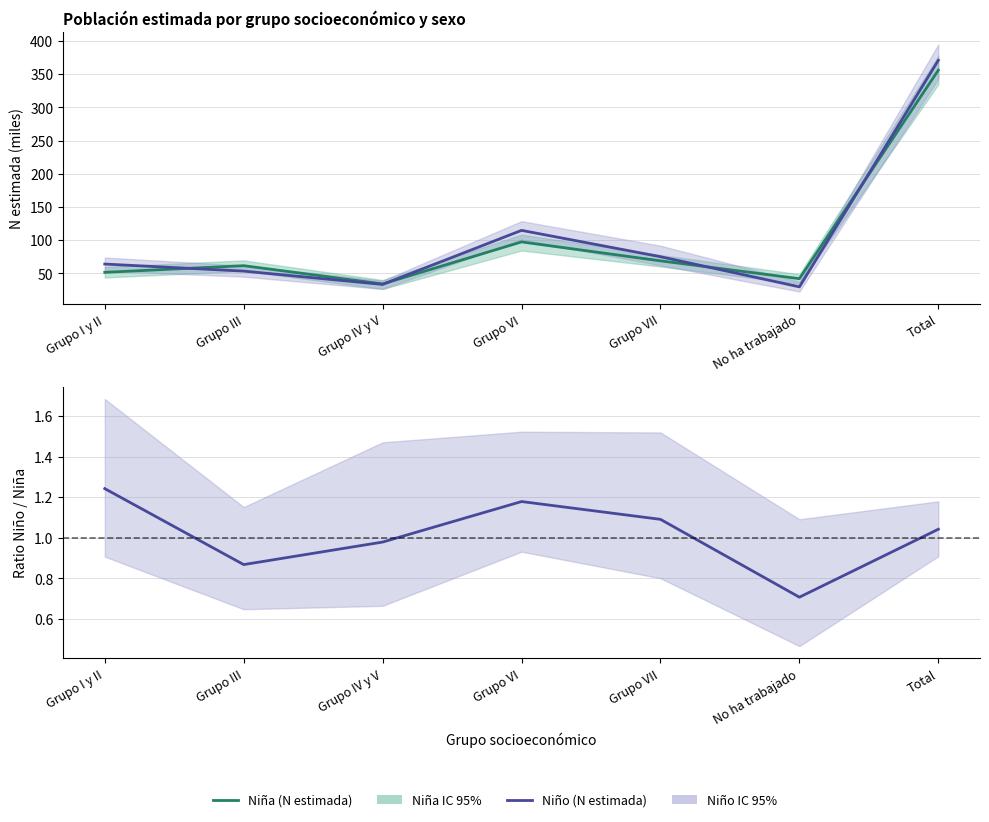

What is the spread (max minus min) of values at Total?

370.0